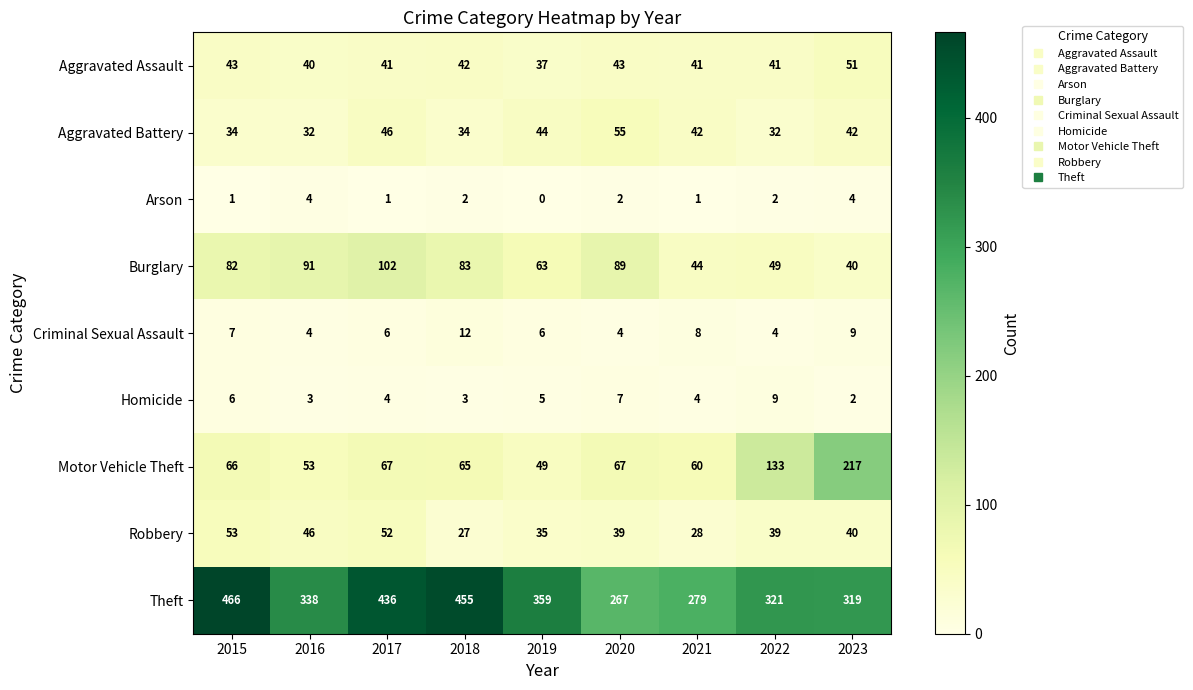

Count the Arson values in the range 1 to 2.

6